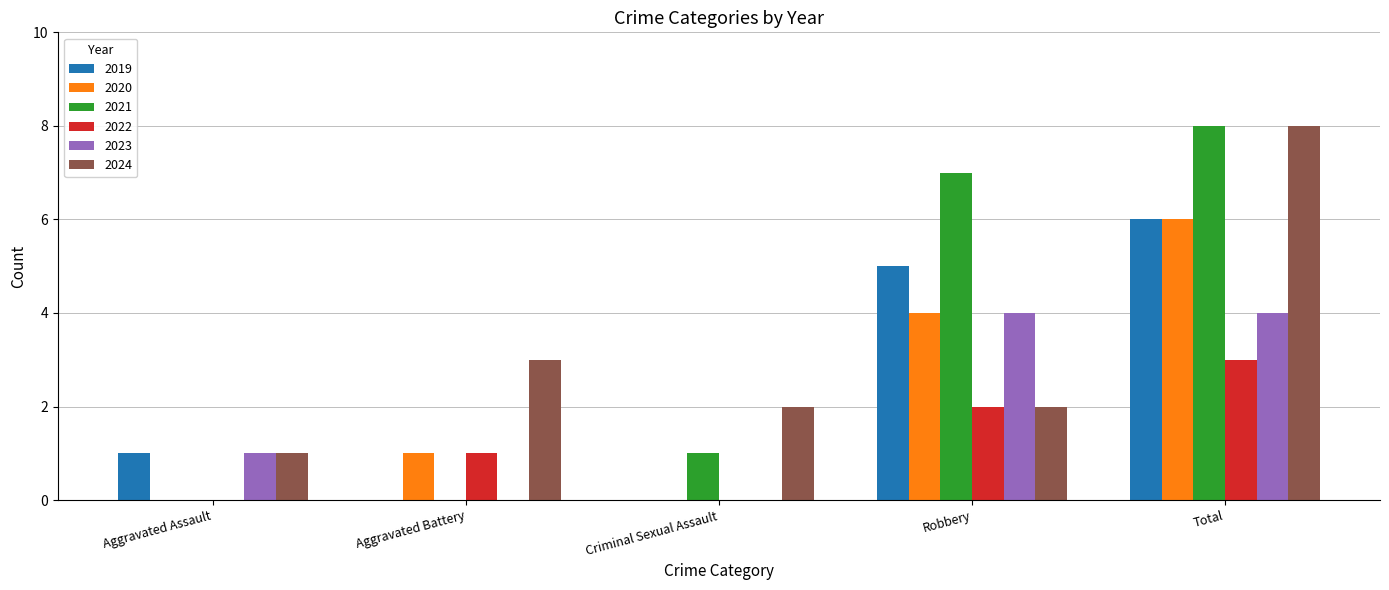

Is the value of 2022 at Criminal Sexual Assault greater than the value of 2020 at Robbery?

No